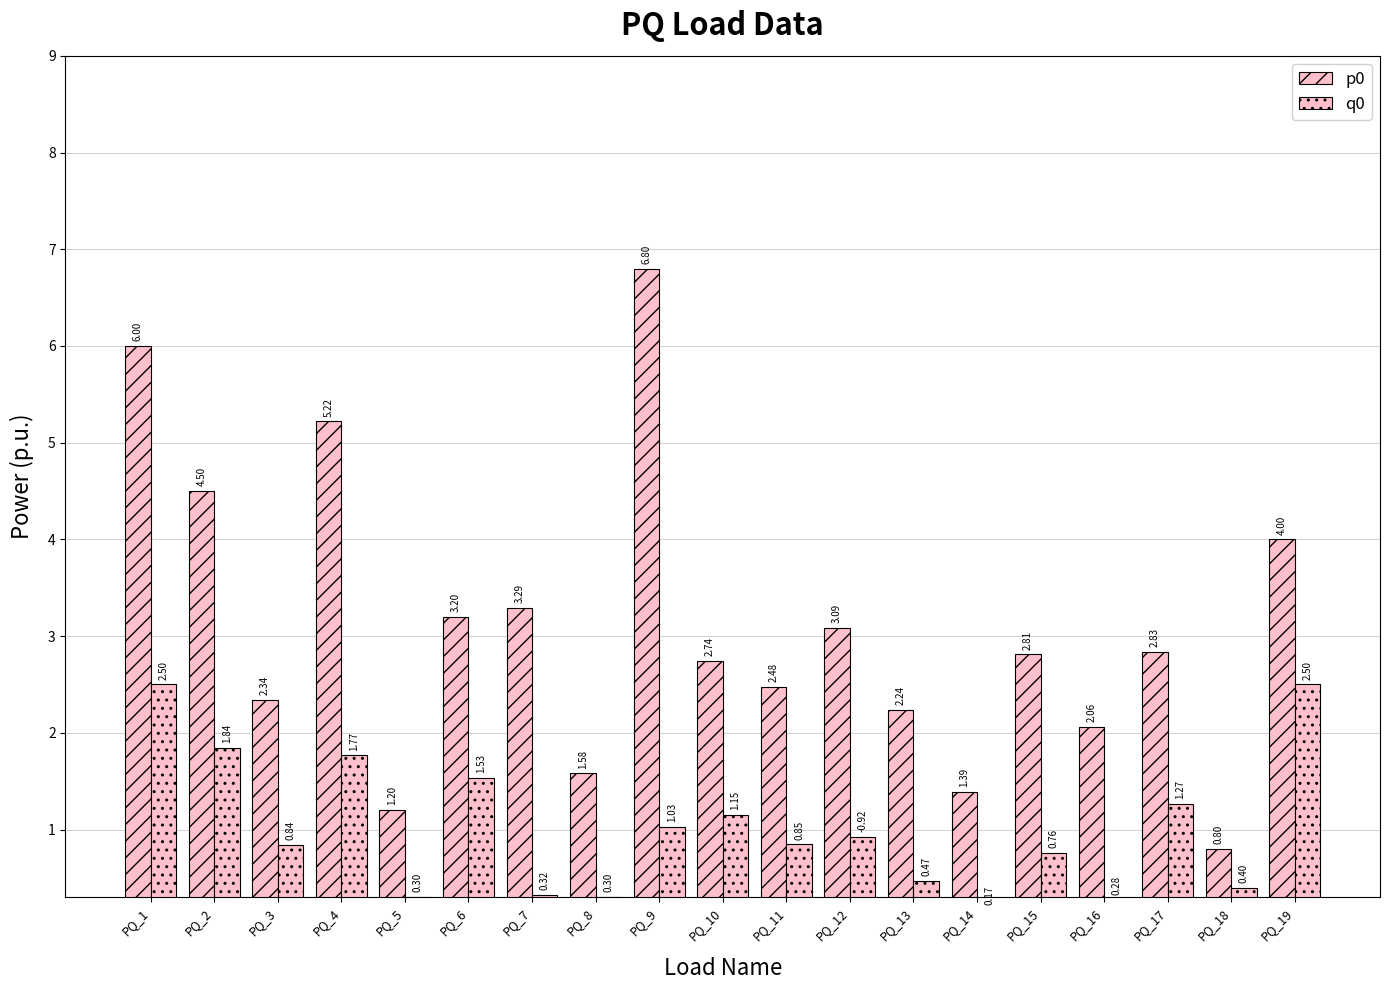

How many bars are there in total?

38